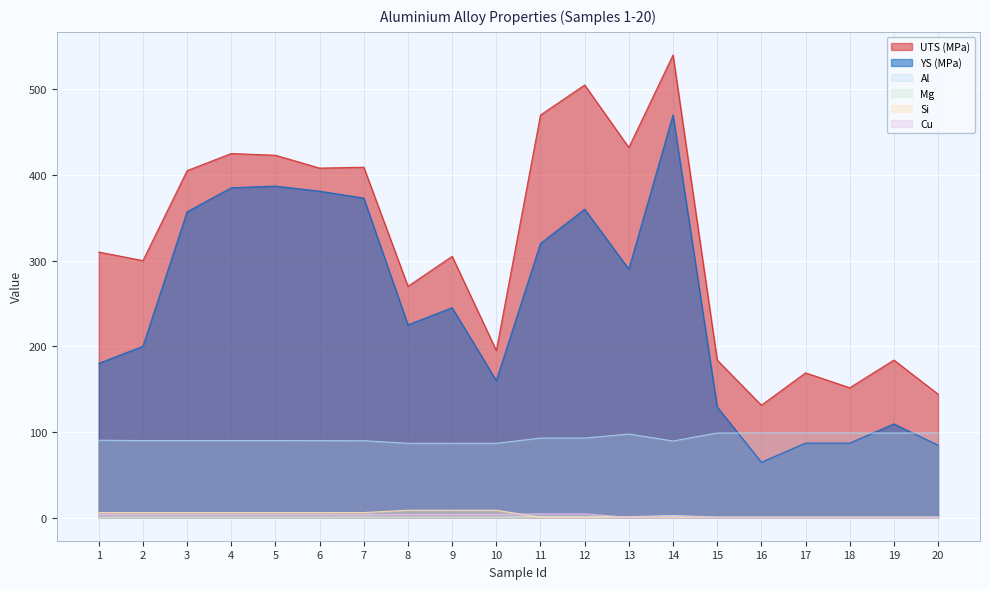

Where is the first local minimum for Cu?

13